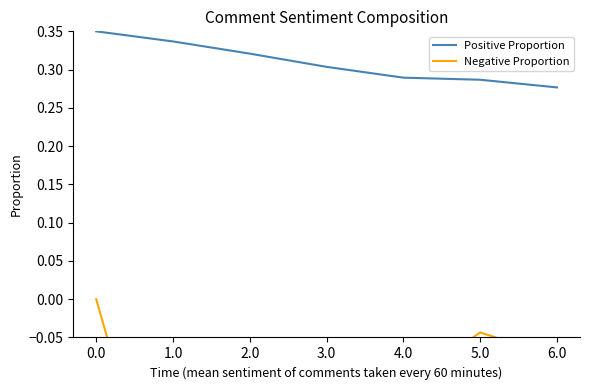

At how many categories does at least one series exceed 0?

7